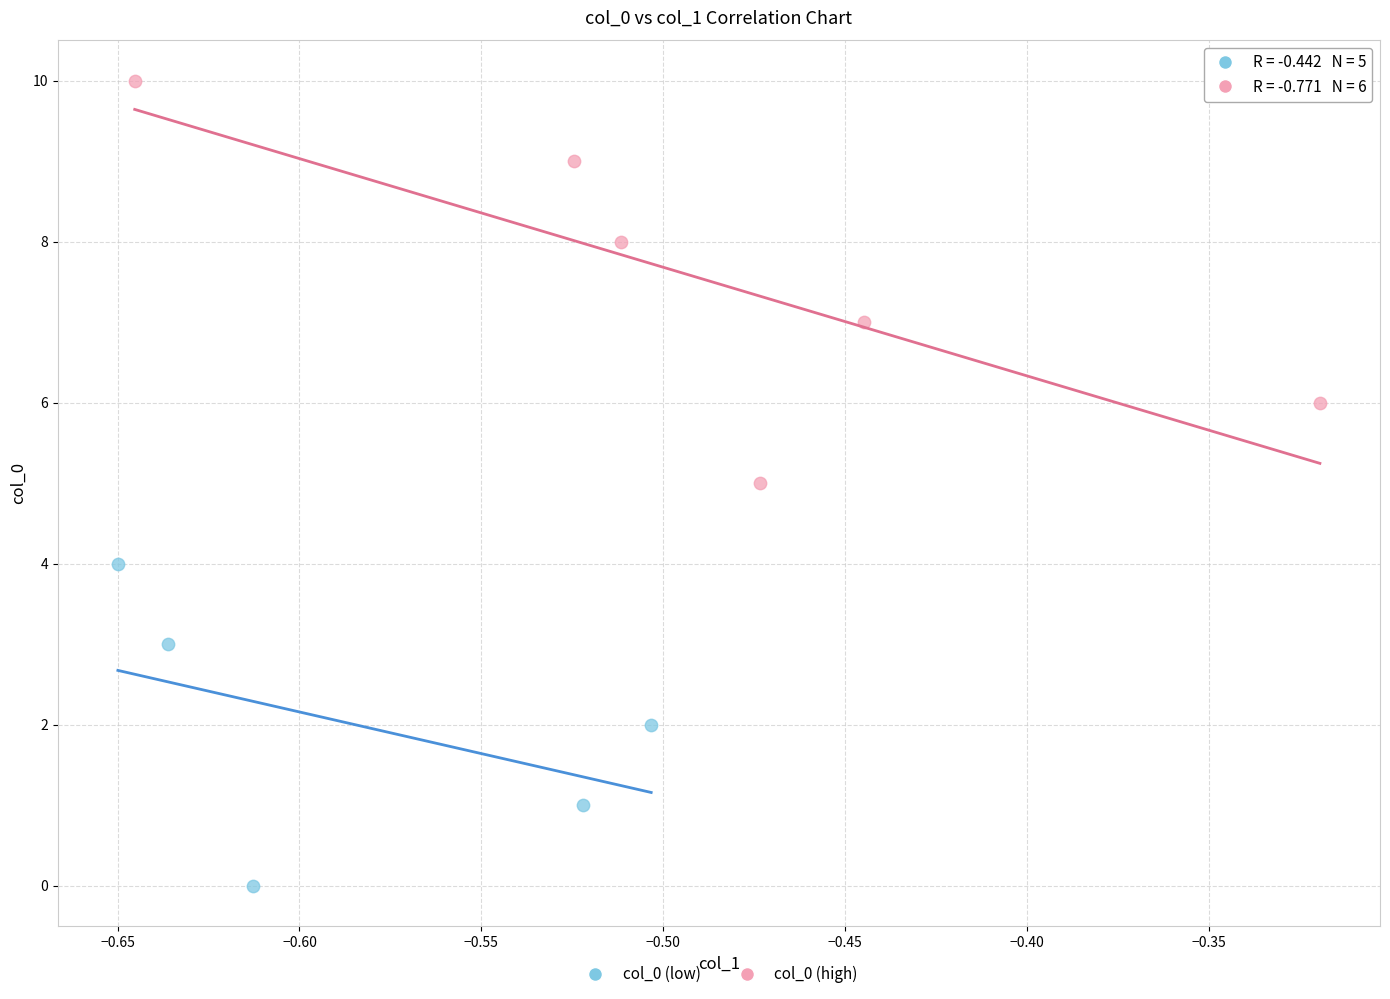

Which series contains the lowest Y value?

col_0 (low)